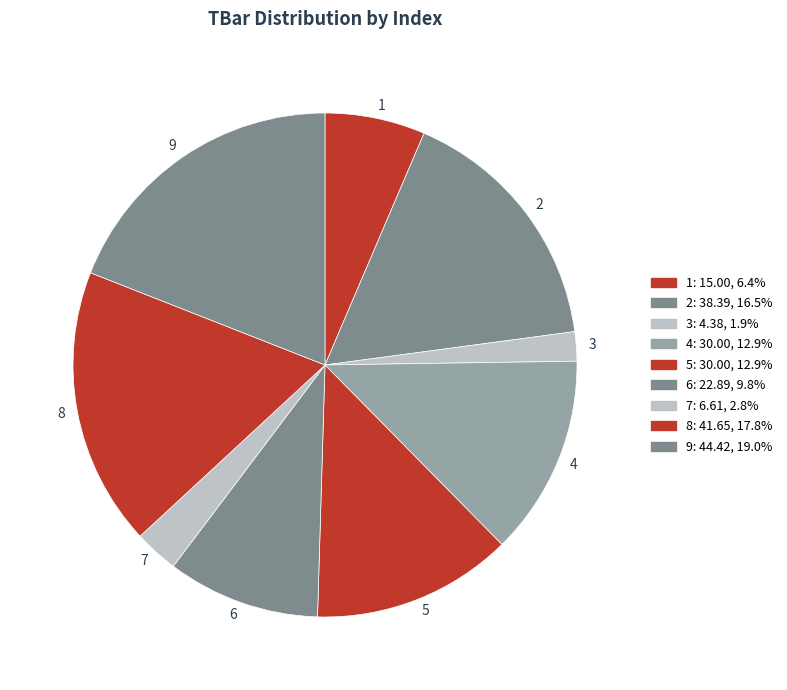

Is there any slice that represents more than half of the pie?

No